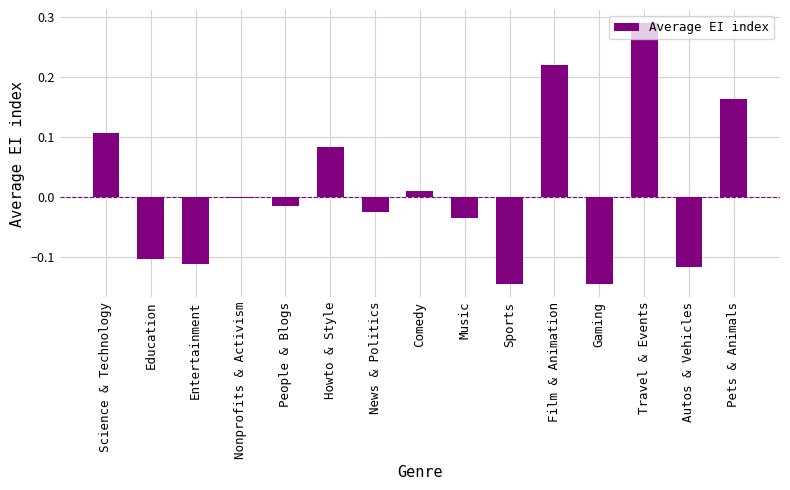

How many series are shown in this chart?

1